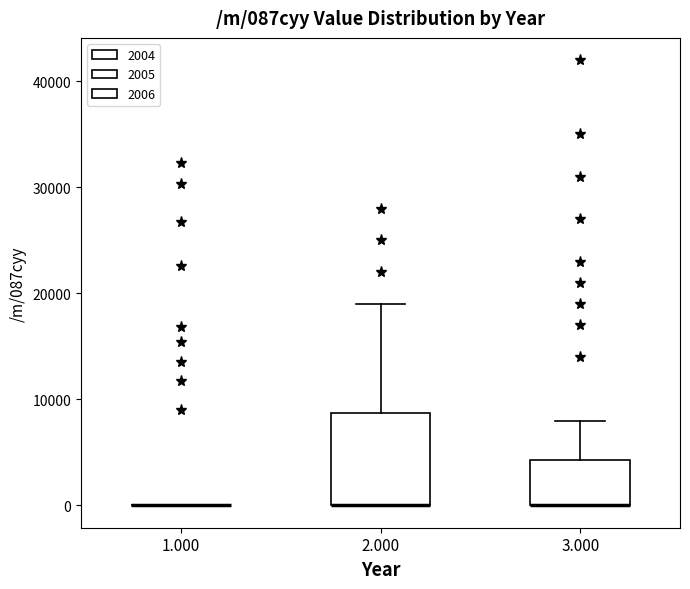

Which box is the tallest, from its lower edge to its upper edge?

2.000